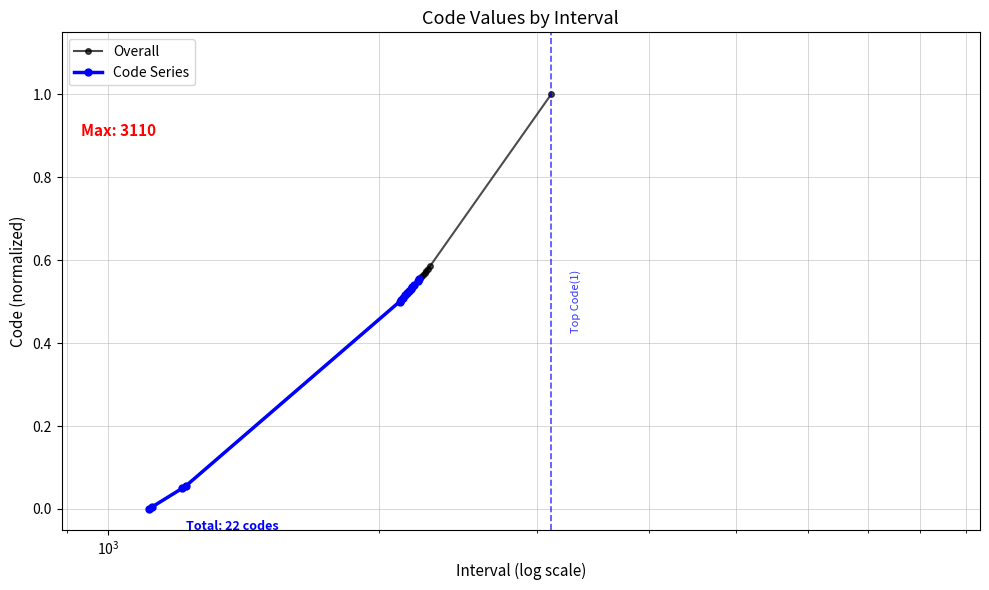

Reading left to right, what are all the values shown in this chart?

0.0	0.0	0.1	0.1	0.5	0.5	0.5	0.5	0.5	0.5	0.5	0.5	0.5	0.6	0.6	0.6	0.6	0.6	0.6	0.6	0.6	1.0